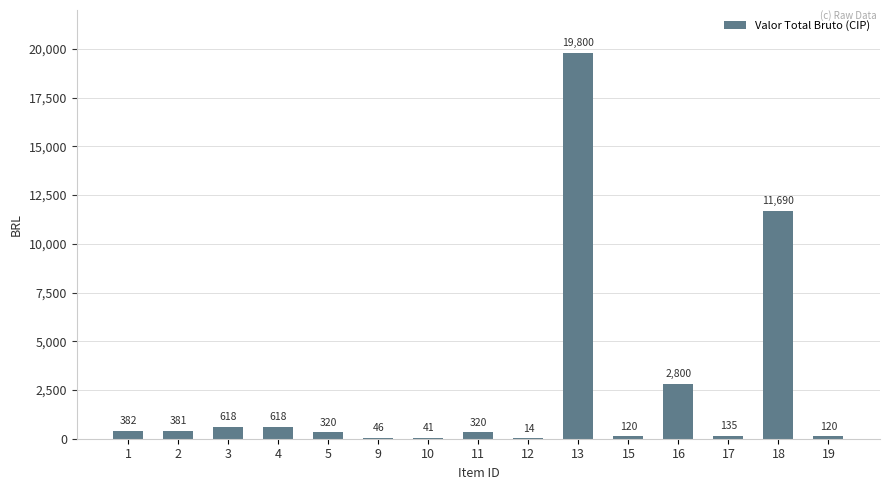

What is the maximum value shown in the chart?

19800.0